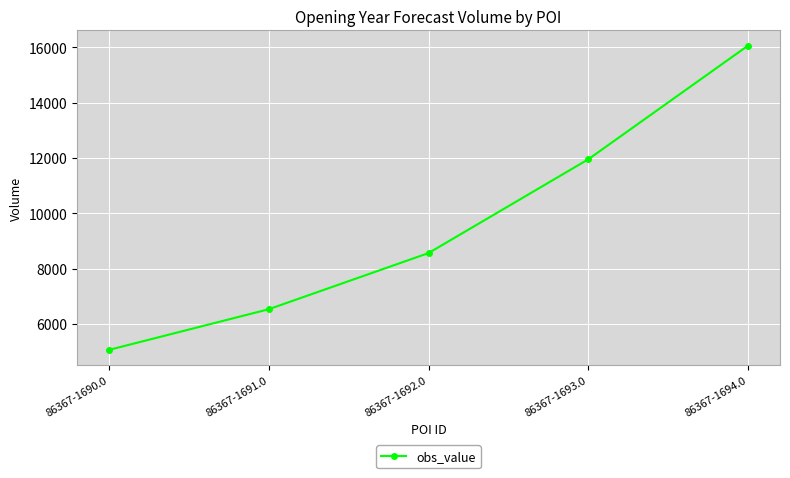

List the labels in order of value, largest first.

86367-1694.0, 86367-1693.0, 86367-1692.0, 86367-1691.0, 86367-1690.0